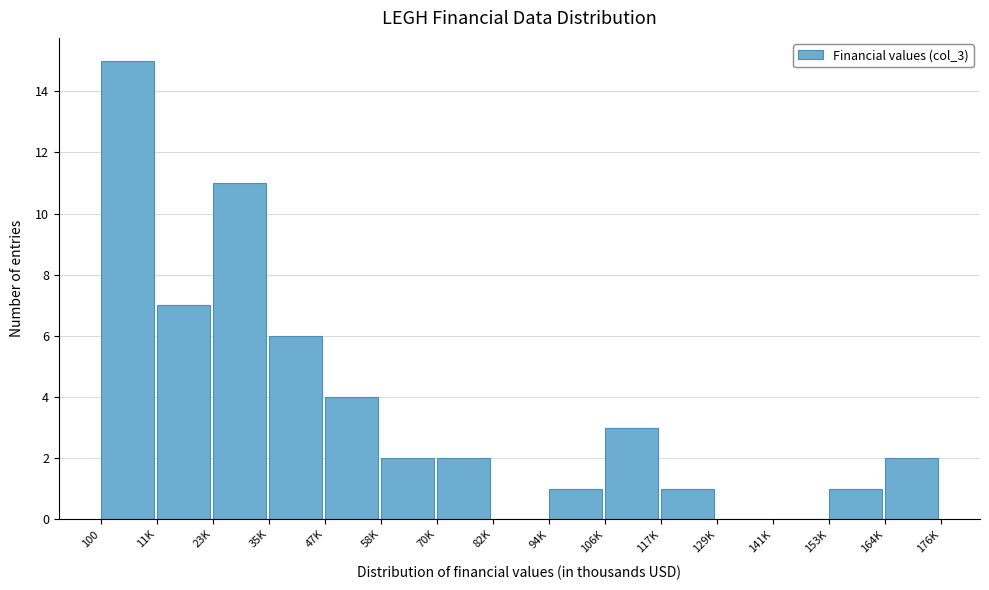

Reading left to right, list all the values displayed in this chart.

100=15	11K=7	23K=11	35K=6	47K=4	58K=2	70K=2	82K=0	94K=1	106K=3	117K=1	129K=0	141K=0	153K=1	164K=2